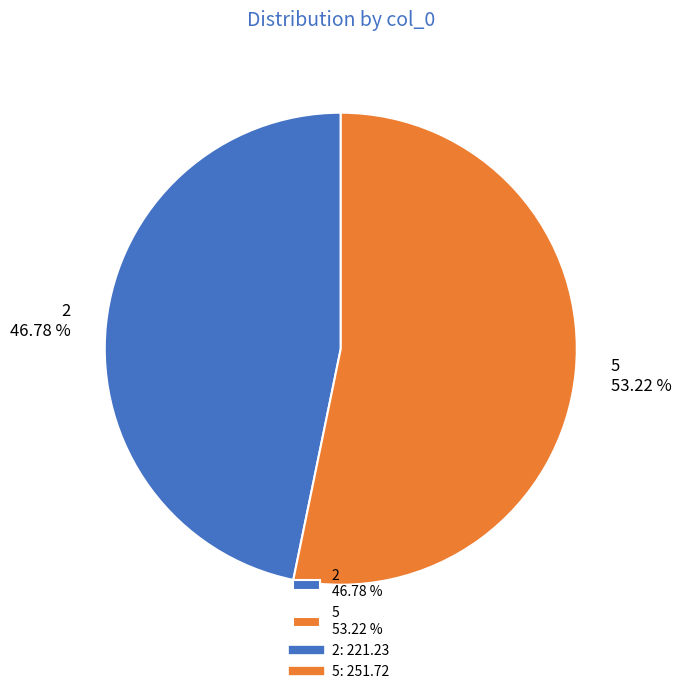

Count the number of slices in the pie.

2